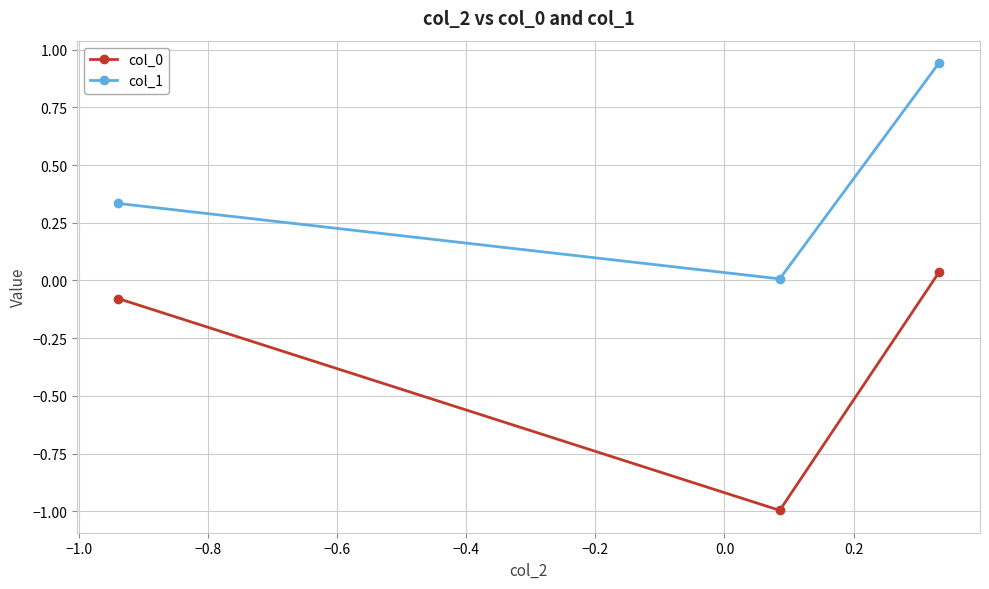

What is the value of the col_0 point at the 2nd from the left?

-1.0